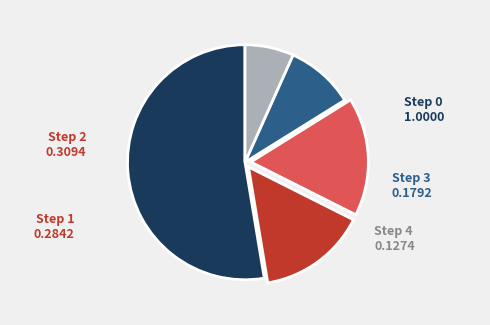

Is it true that Step 3 is 9% of the pie?

True